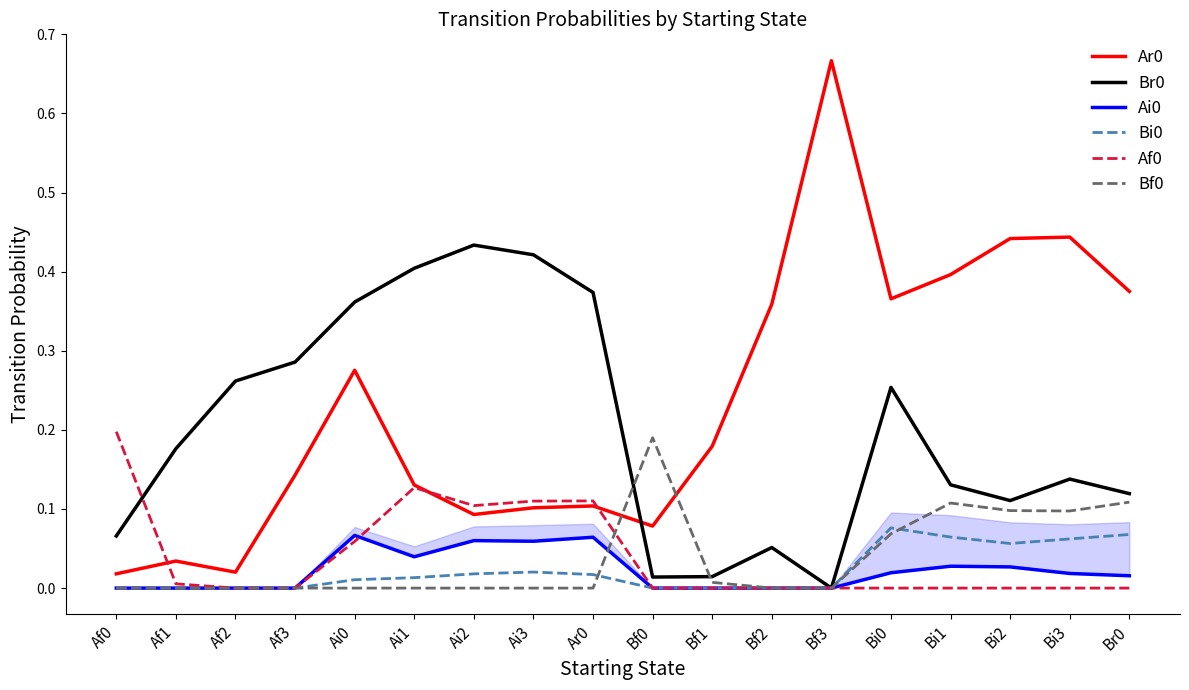

How many intersections are there between Ar0 and Af0?

3